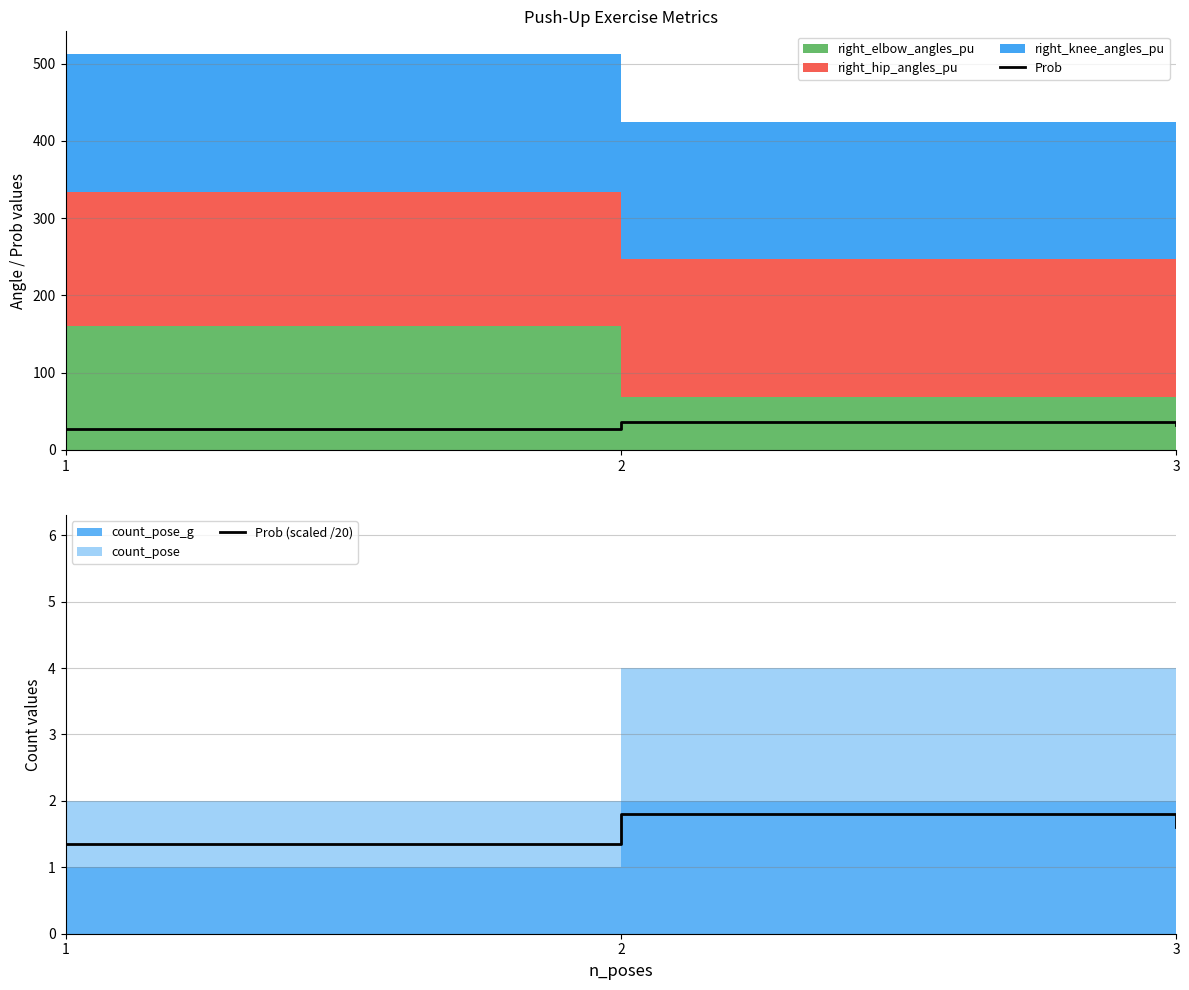

Does the chart have visible grid lines?

Yes